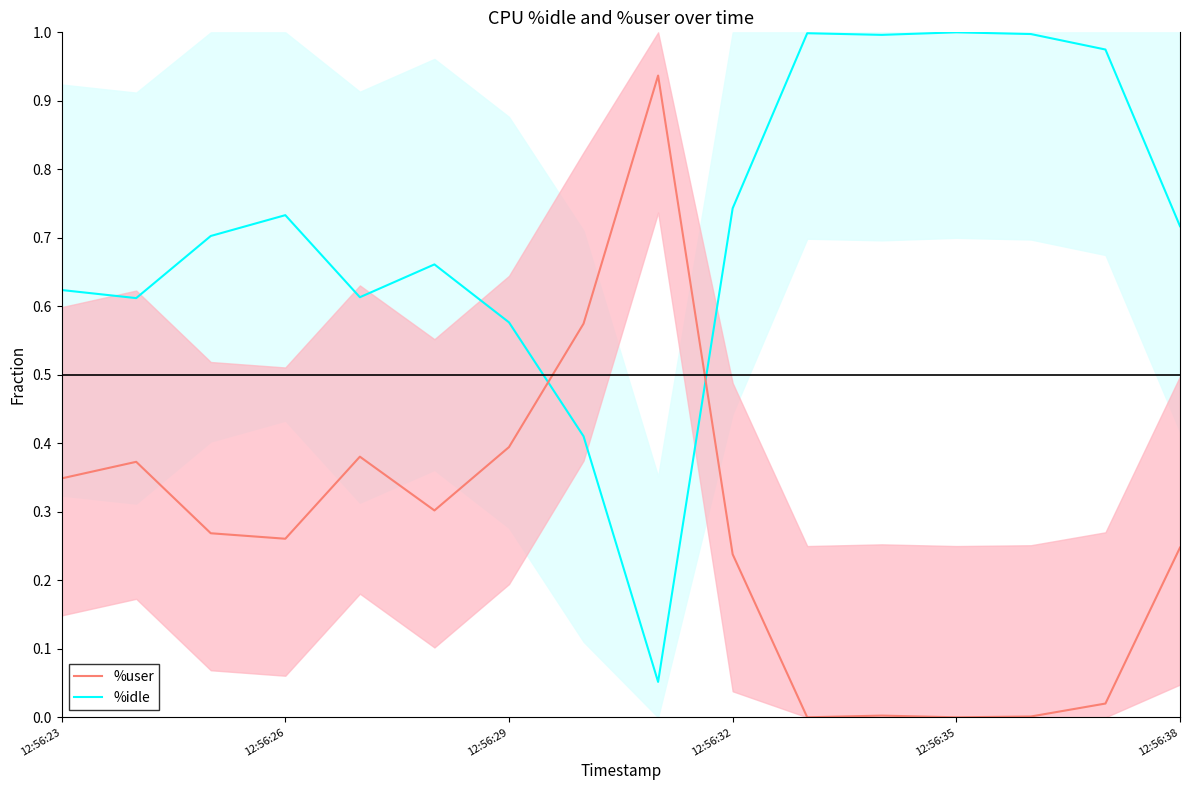

How many interior local valleys does the %user series have?

4